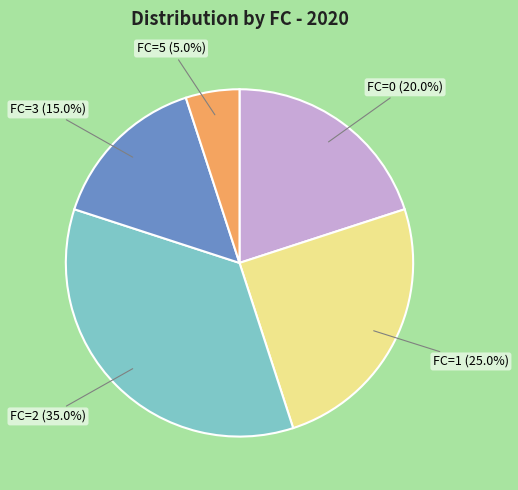

Which slice is the largest?

FC=2